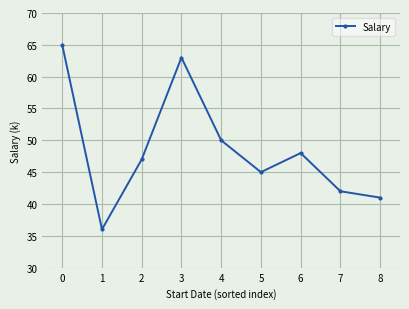

Rank the categories by value from highest to lowest.

0, 3, 4, 6, 2, 5, 7, 8, 1